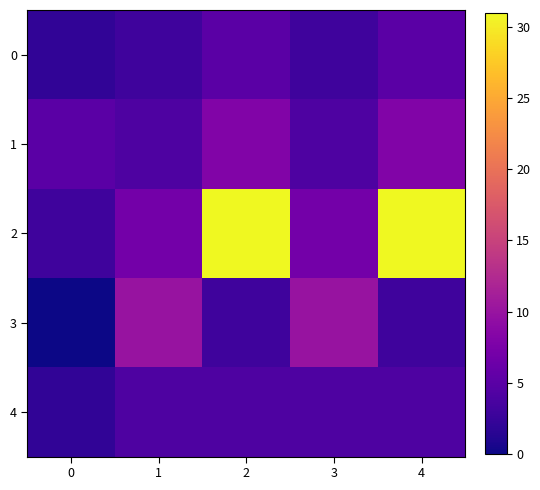

Which series has the widest spread of values?

2